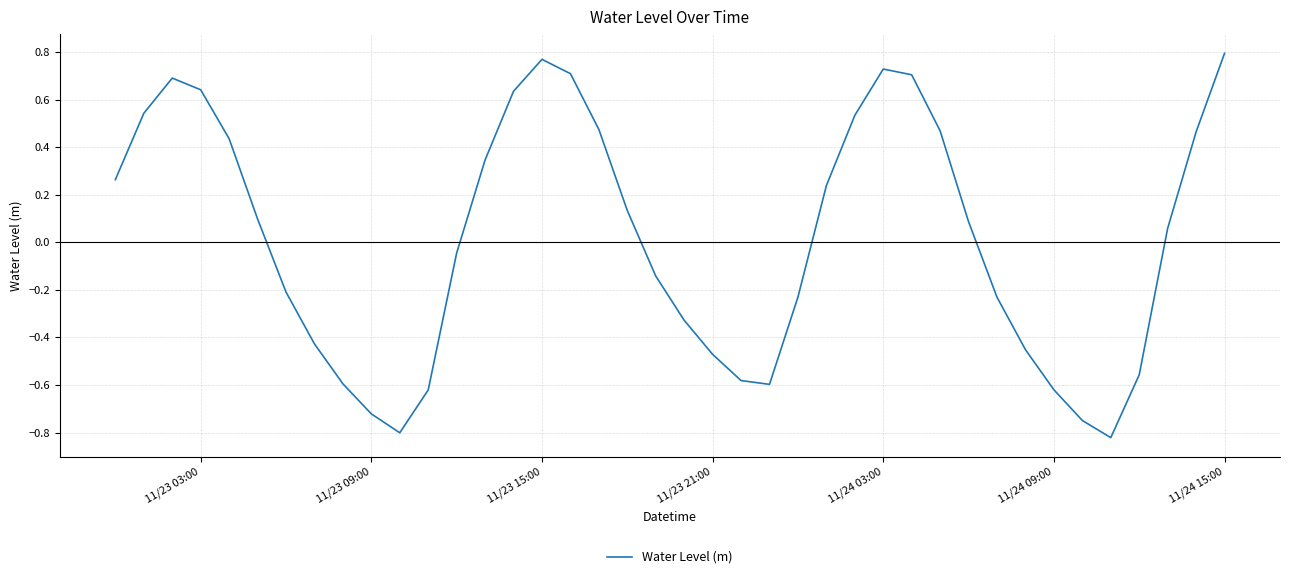

Which has a higher value, 11/23 15:00 or 11/23 03:00?

11/23 15:00